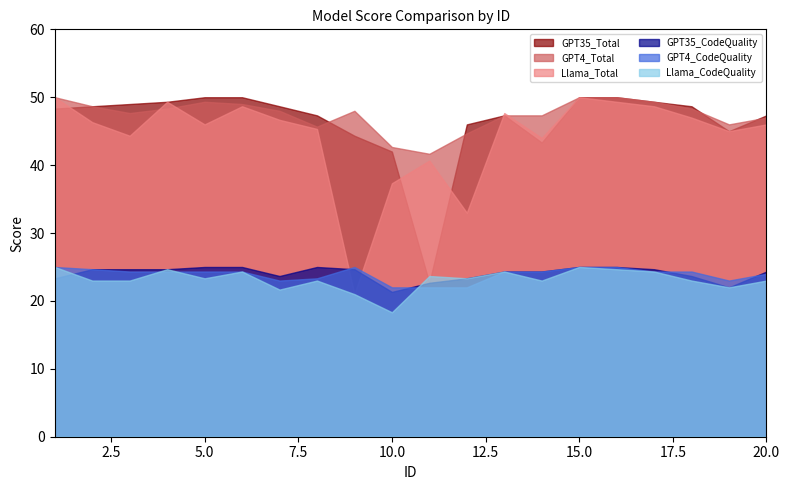

How many series are shown in this chart?

6